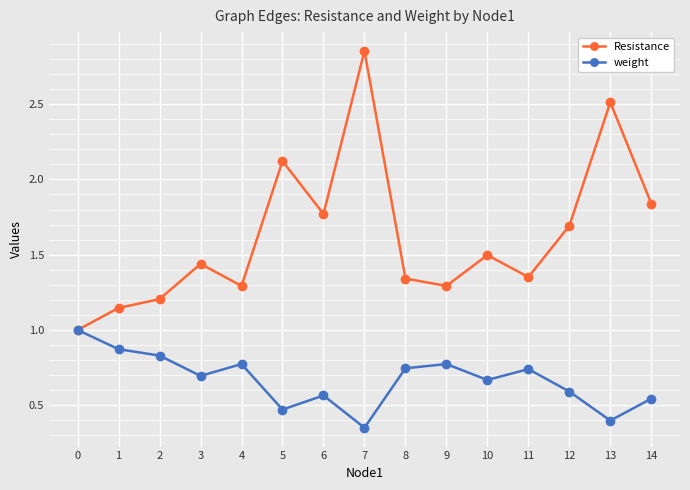

List the series in order of their peak value, highest first.

Resistance, weight